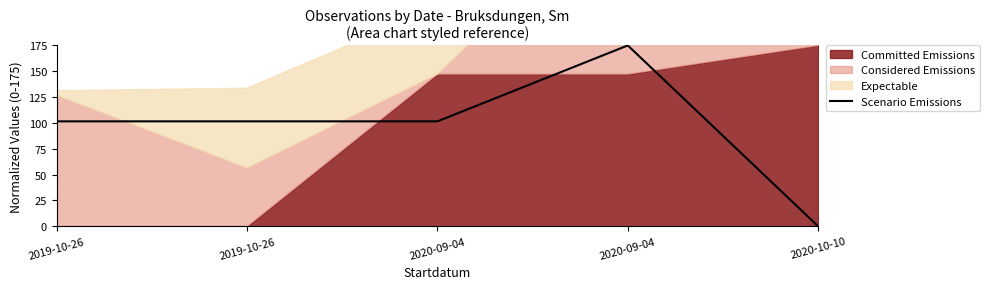

Reading right to left, what are all the values shown in this chart?

2020-10-10=0.0	2020-09-04=175.0	2020-09-04=101.5	2019-10-26=101.5	2019-10-26=101.5